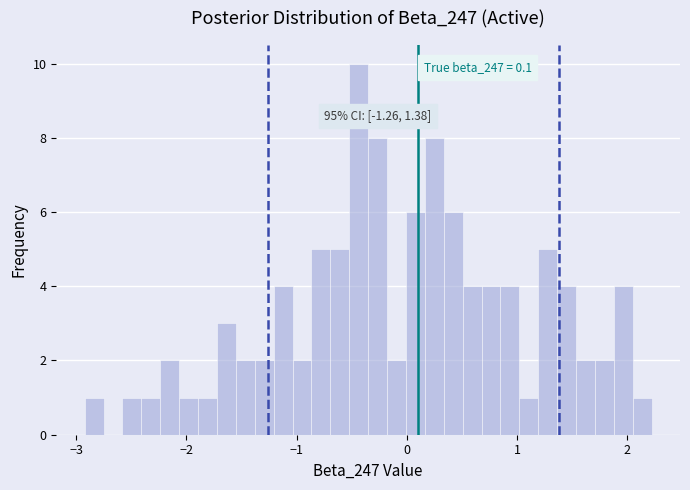

Around what value on the x-axis is the tallest bar? Give the approximate position of its centre, as read against the axis.

-0.4